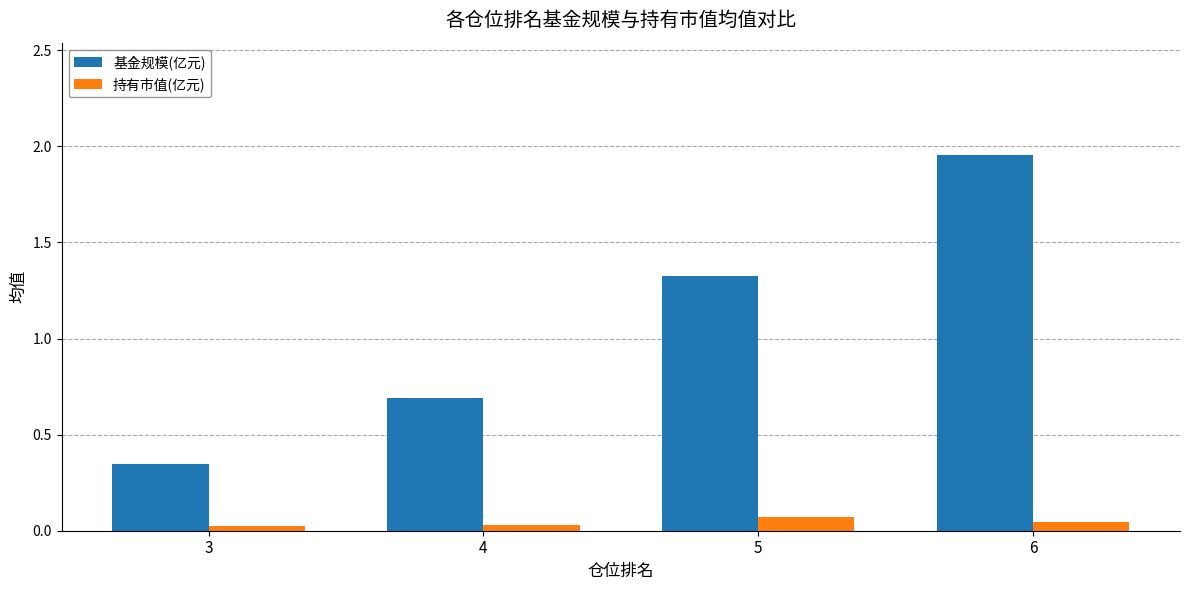

How many data points does each series have?

4